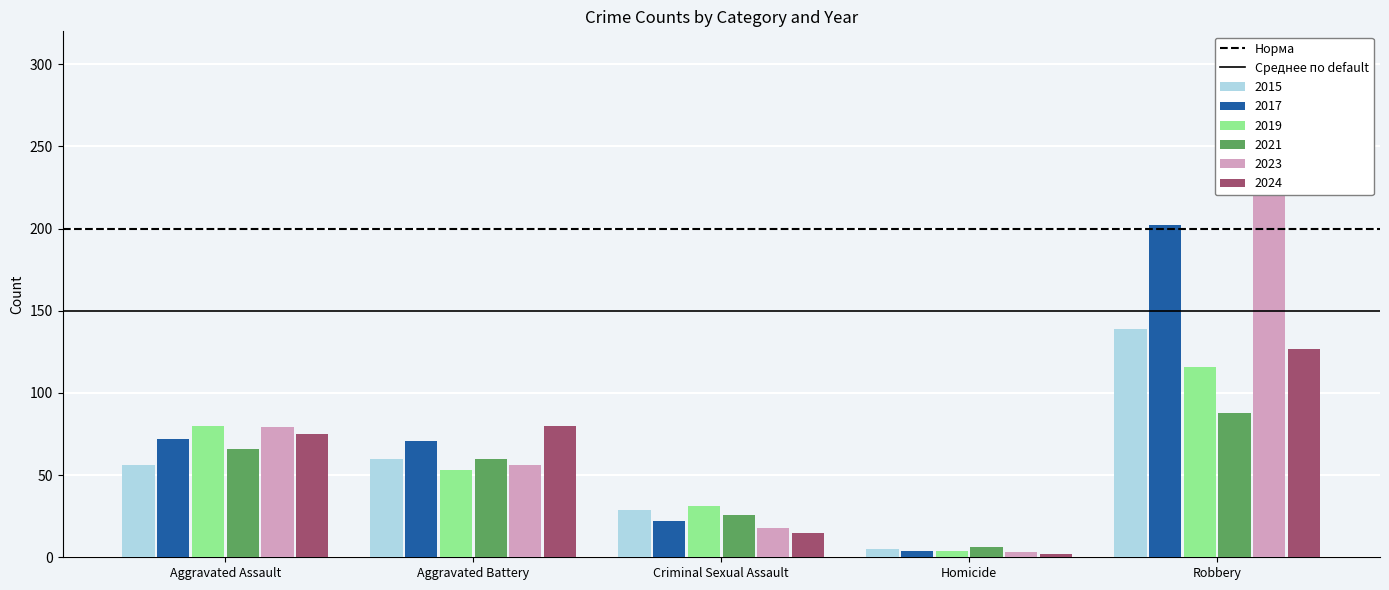

Is the value of Среднее по default at Aggravated Battery greater than the value of Норма at Aggravated Battery?

No